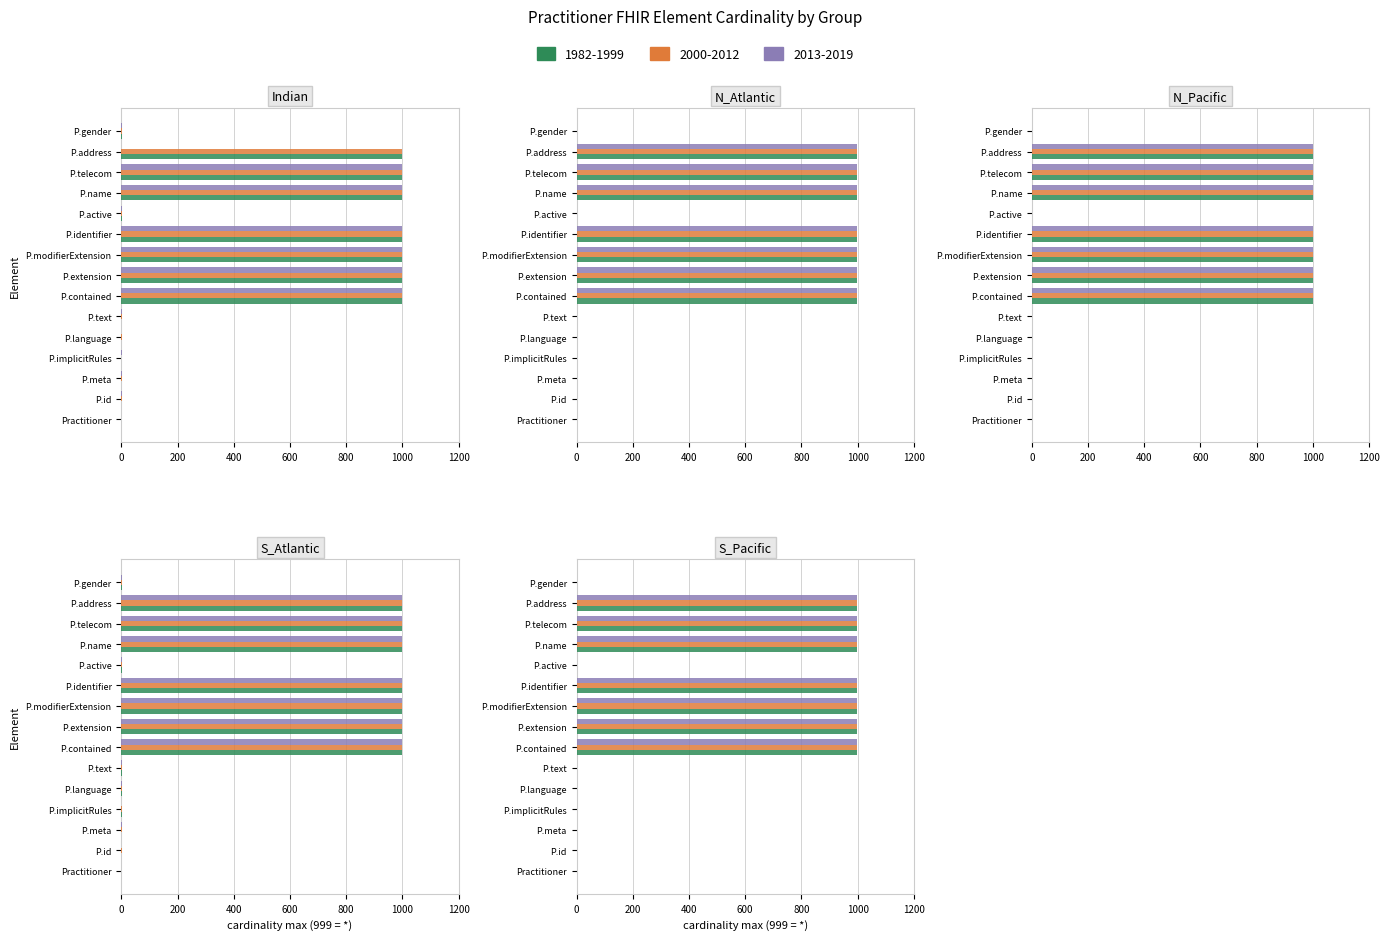

How many categories are shown in the chart?

15